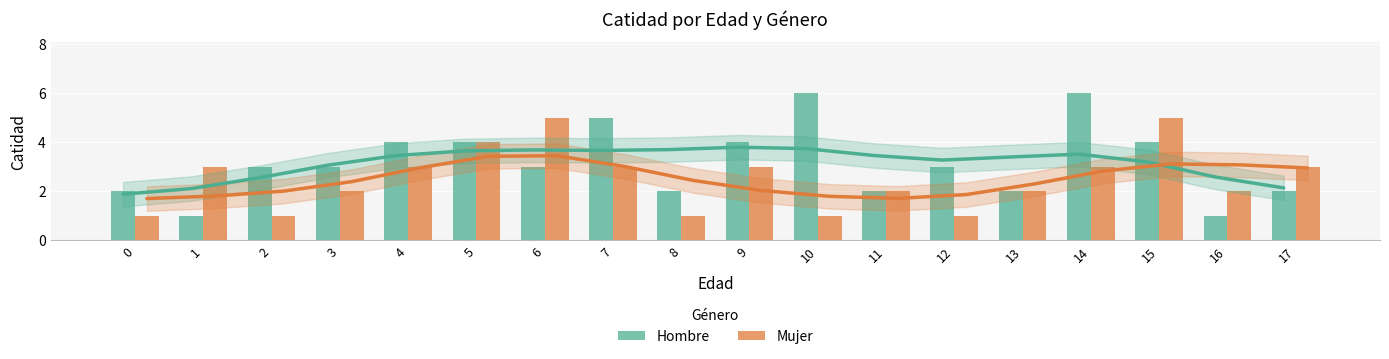

At how many categories does at least one series exceed 3?

8